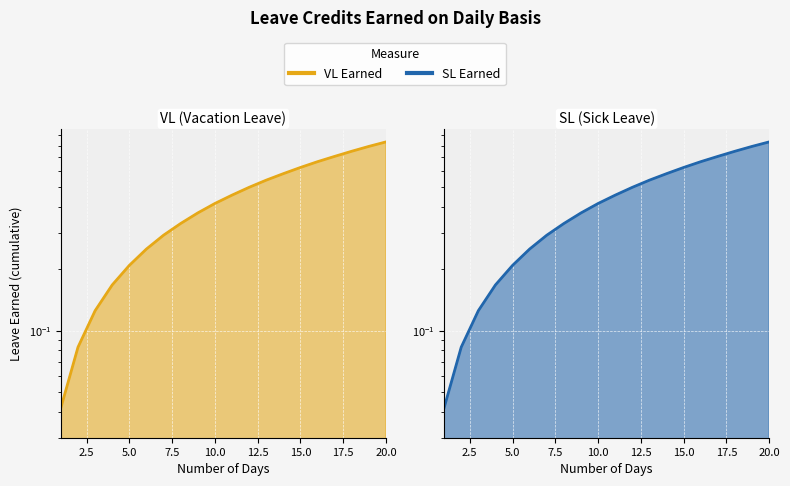

Is the value of VL Earned at 18 greater than the value of SL Earned at 17?

Yes